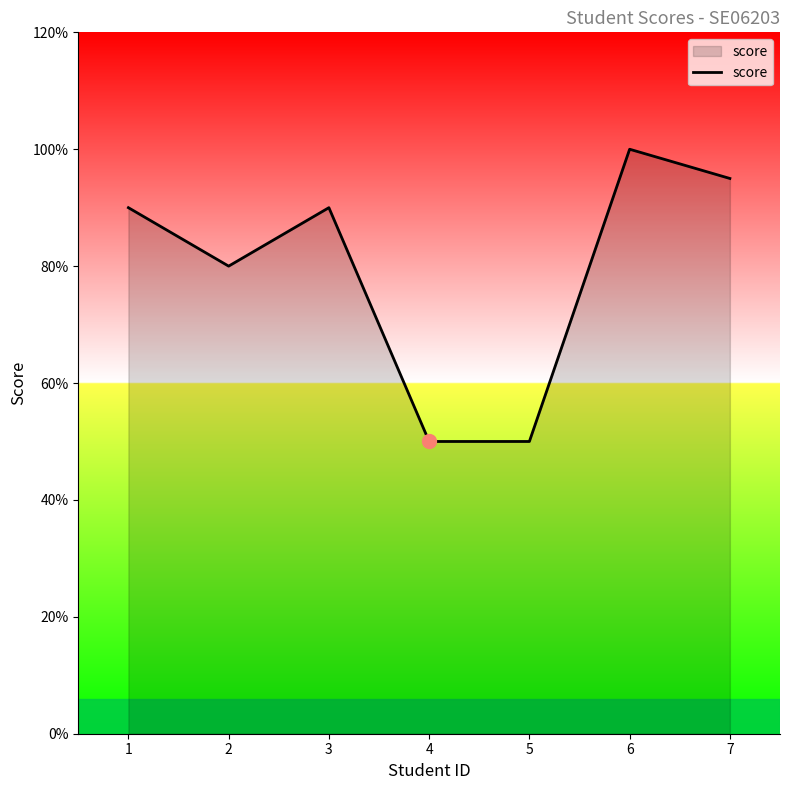

Does the chart display data point markers on the line(s)?

No